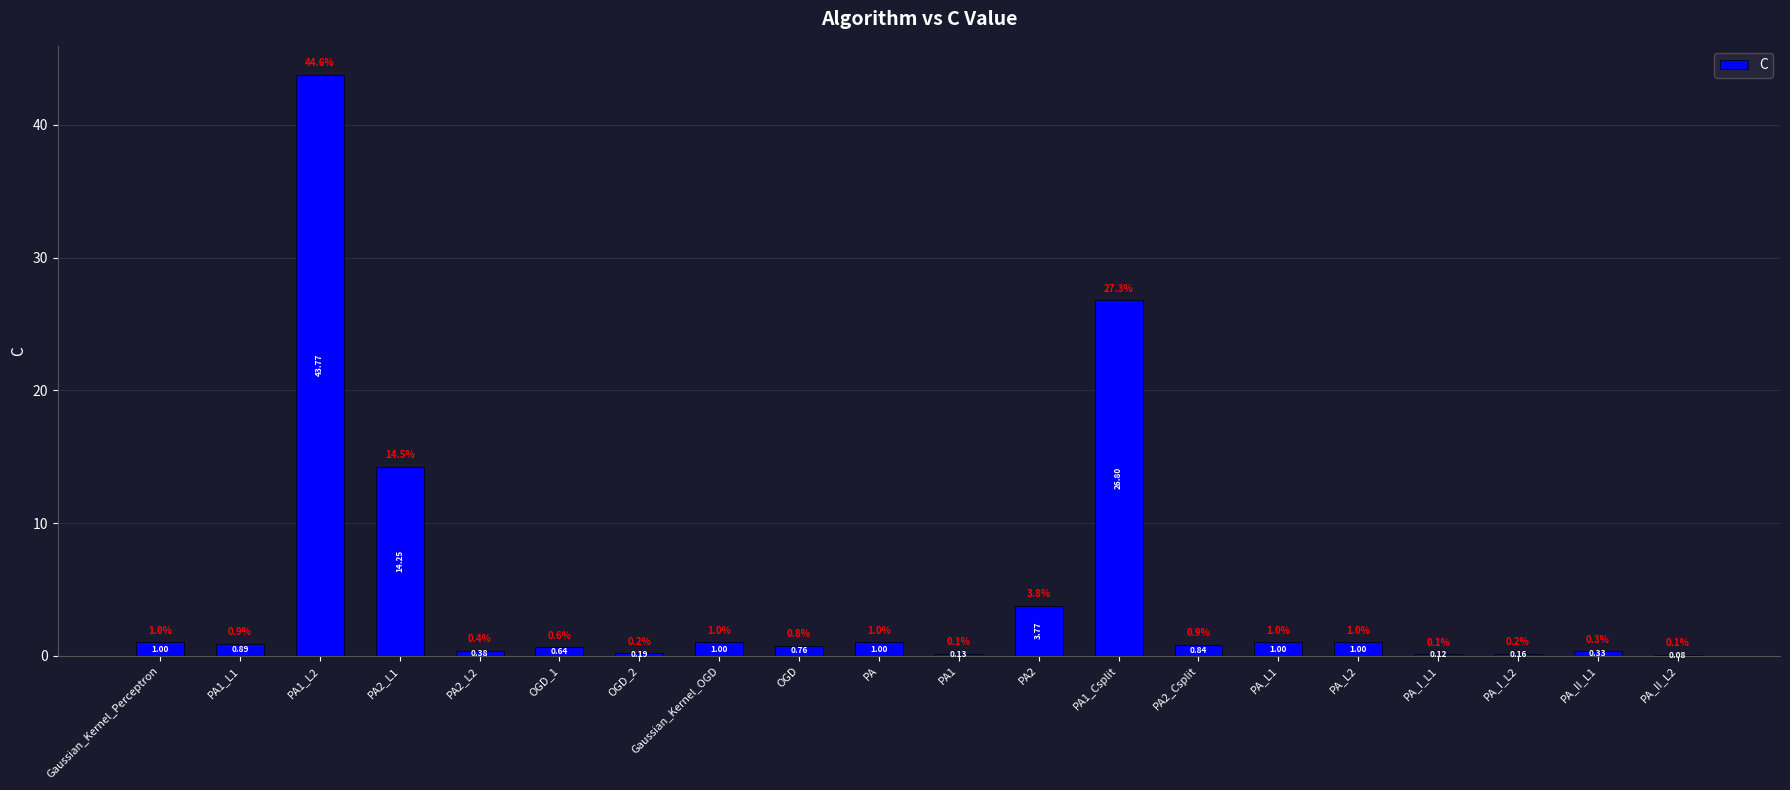

Count the number of categories in the chart.

20